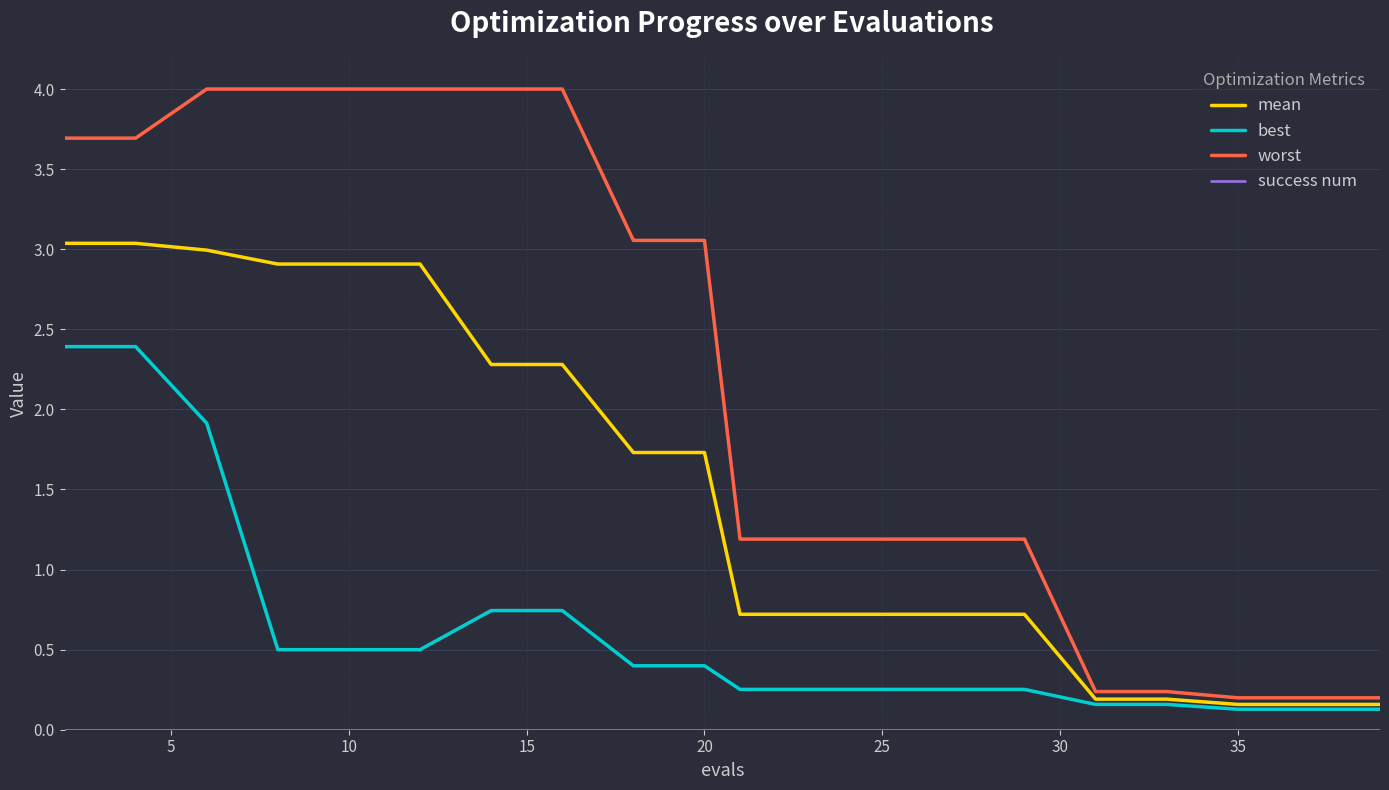

What is the difference between the maximum and minimum values in the mean series?

2.9